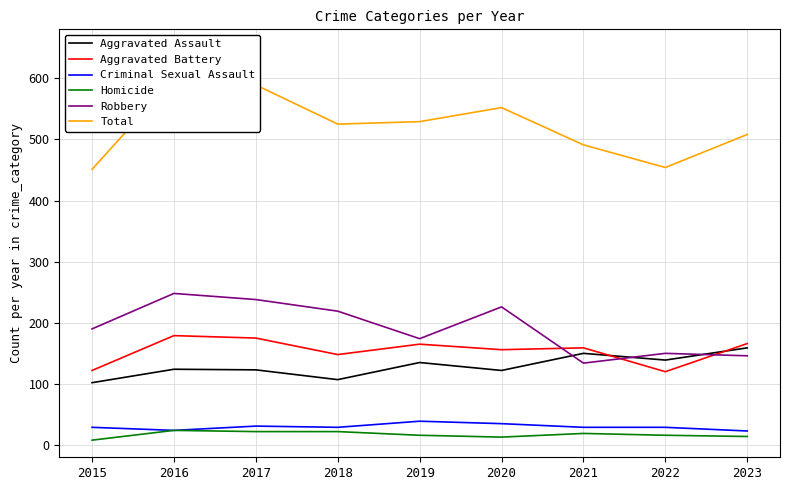

Is the value of Aggravated Battery at 2022 greater than the value of Aggravated Assault at 2020?

No